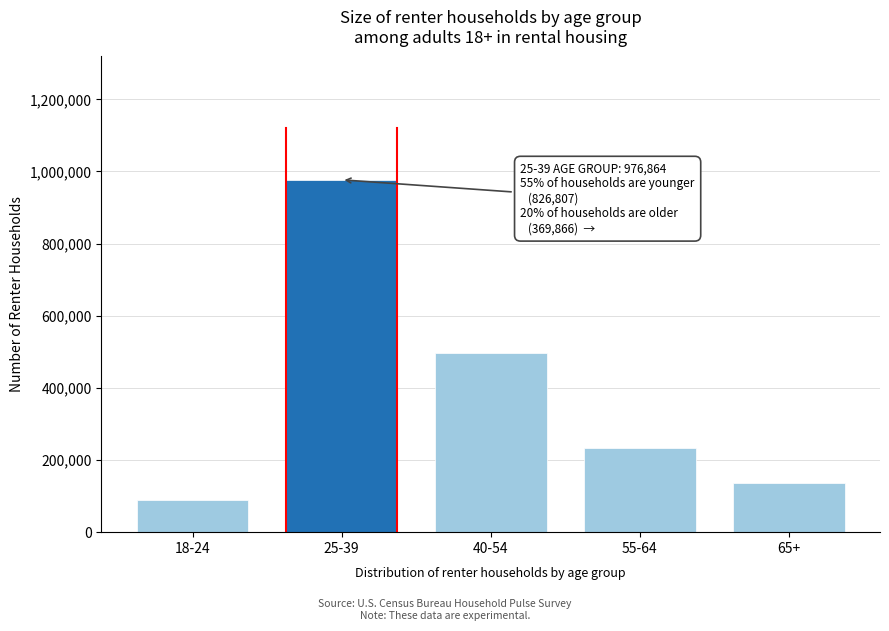

Reading right to left, transcribe all the data shown in this chart.

135596	234270	495490	976864	90457